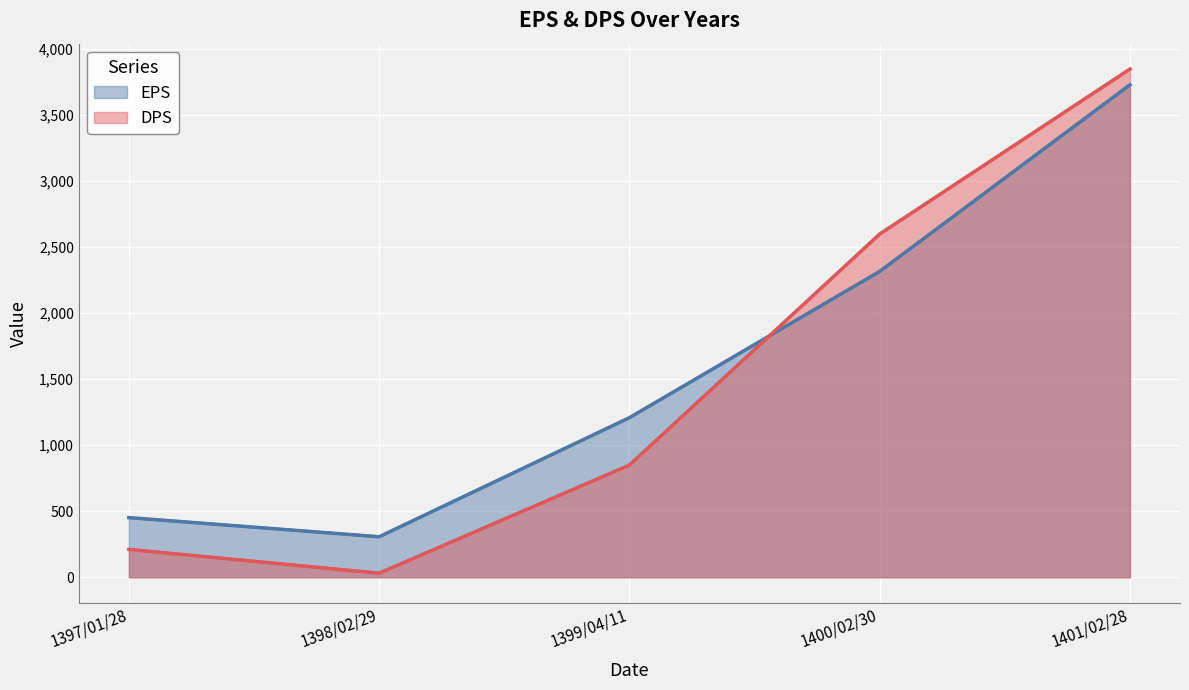

Which series ends up on top after the final intersection of EPS and DPS?

DPS